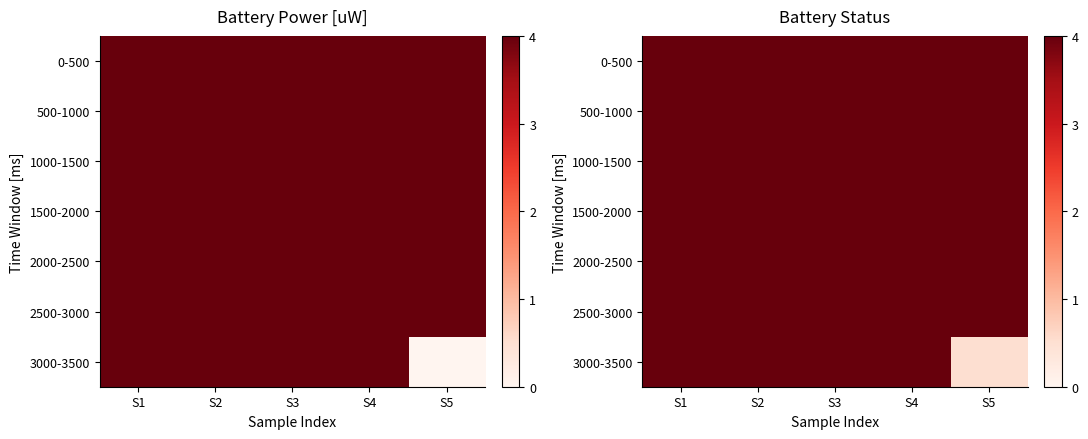

At which category does the chart reach its peak across all series?

S1